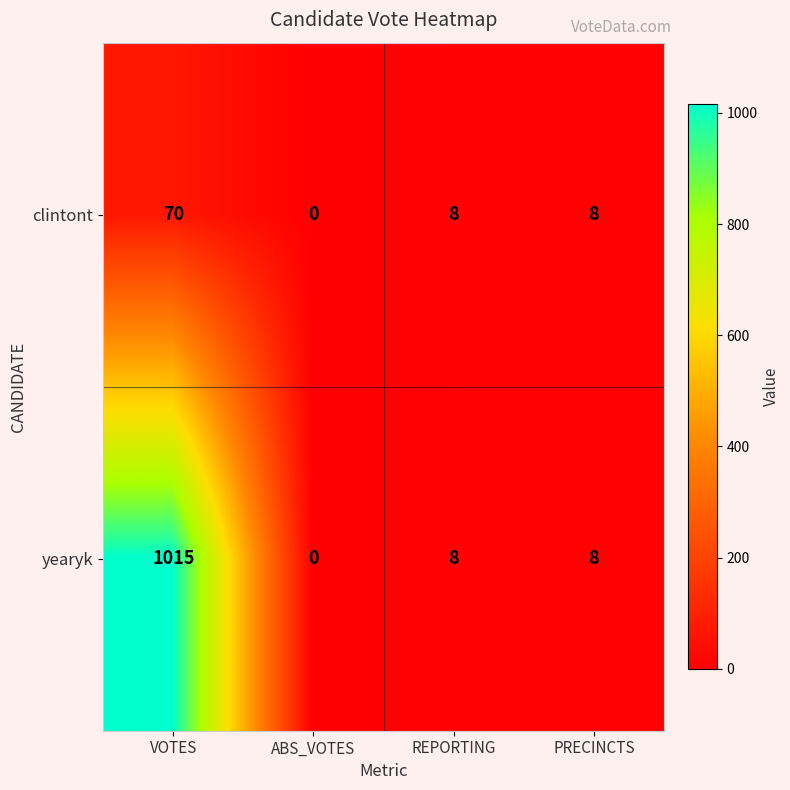

Which category has the lowest value across all series?

ABS_VOTES